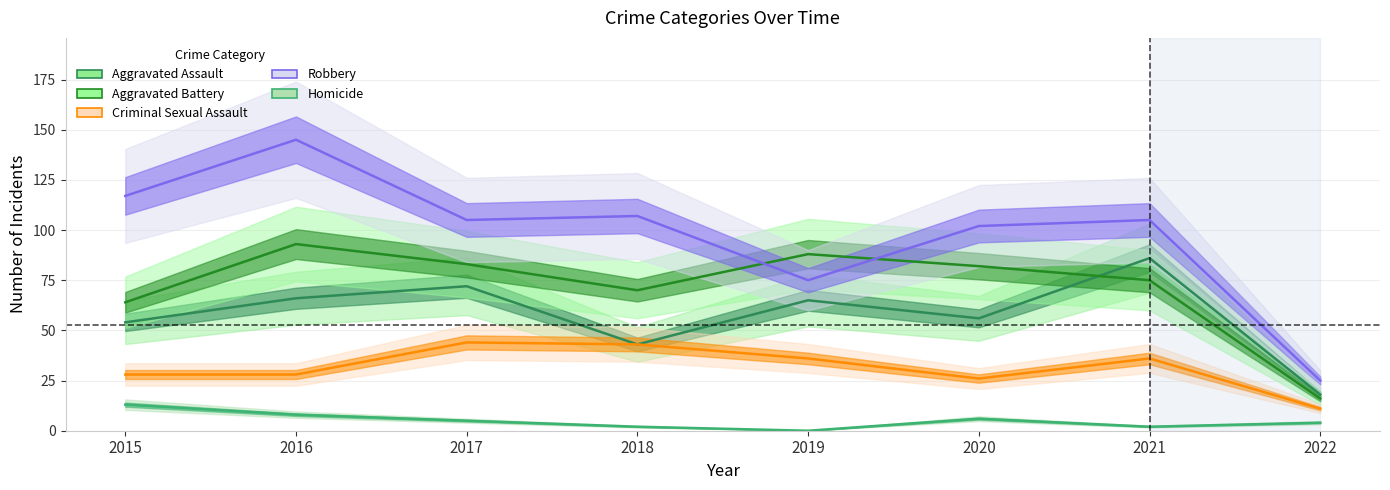

True or false: Robbery and Criminal Sexual Assault intersect in this chart.

False